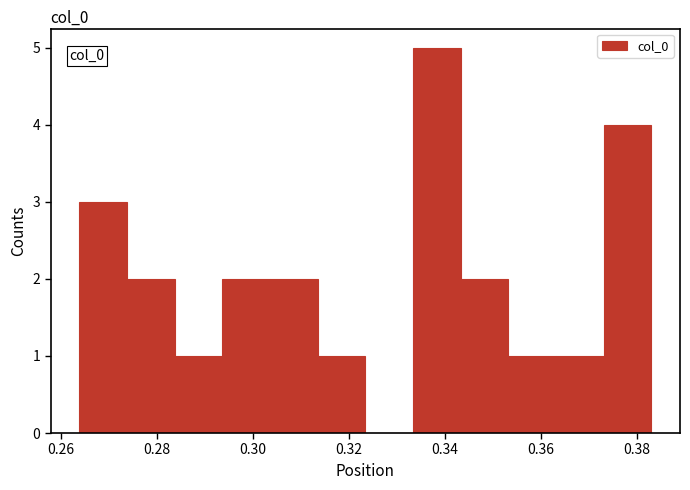

Over which range of the x-axis is the bar tallest?

0.334 to 0.344